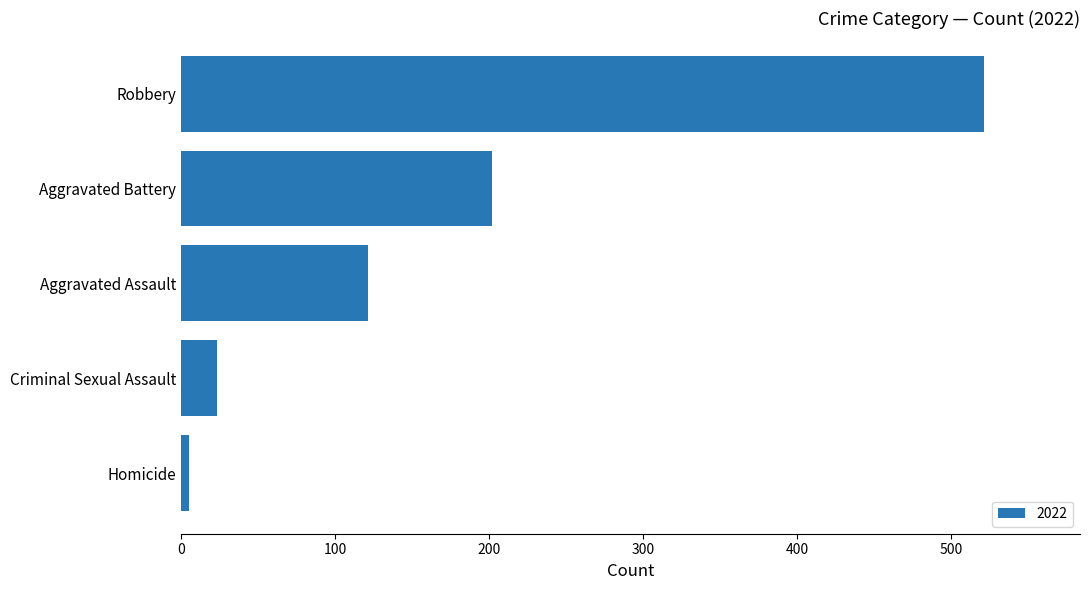

Which label corresponds to the smallest value in the chart?

Homicide